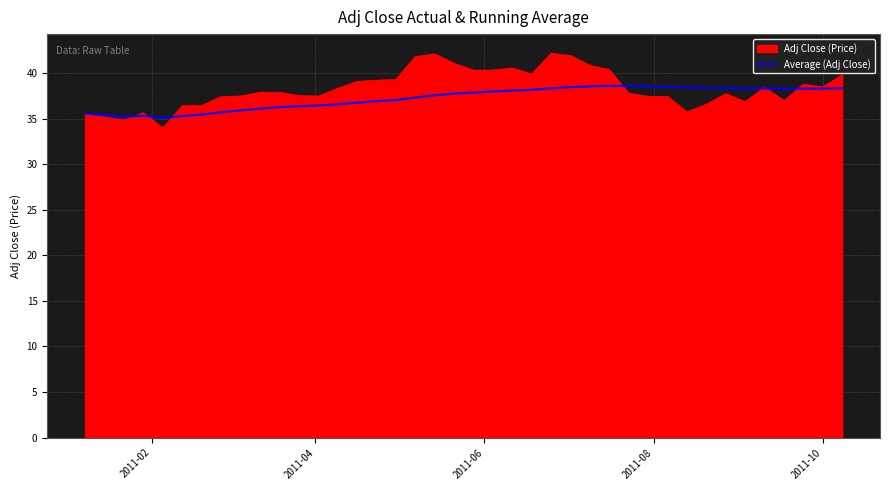

What is the lowest value of the Adj Close (Price) series?

34.0